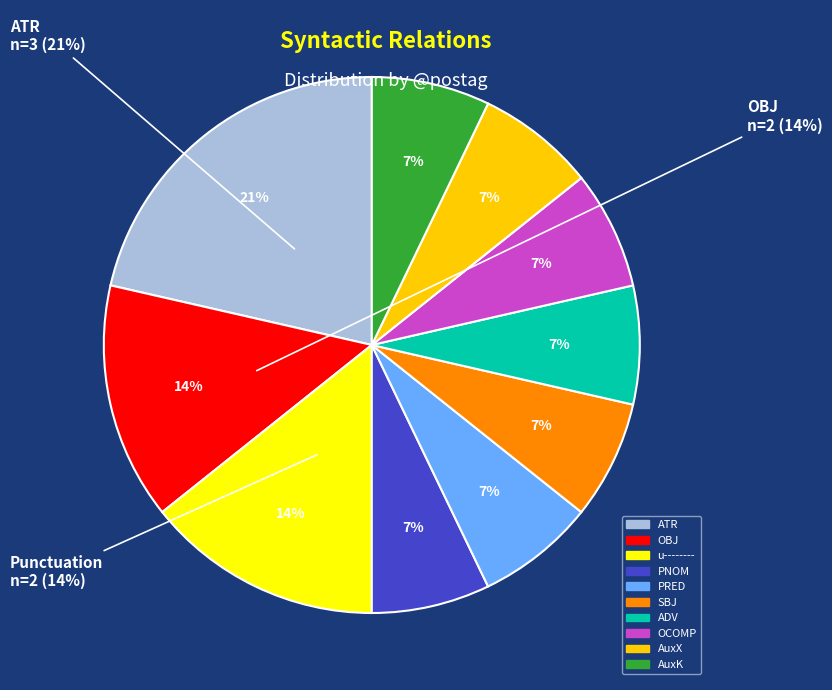

Is ATR the majority of the pie?

No